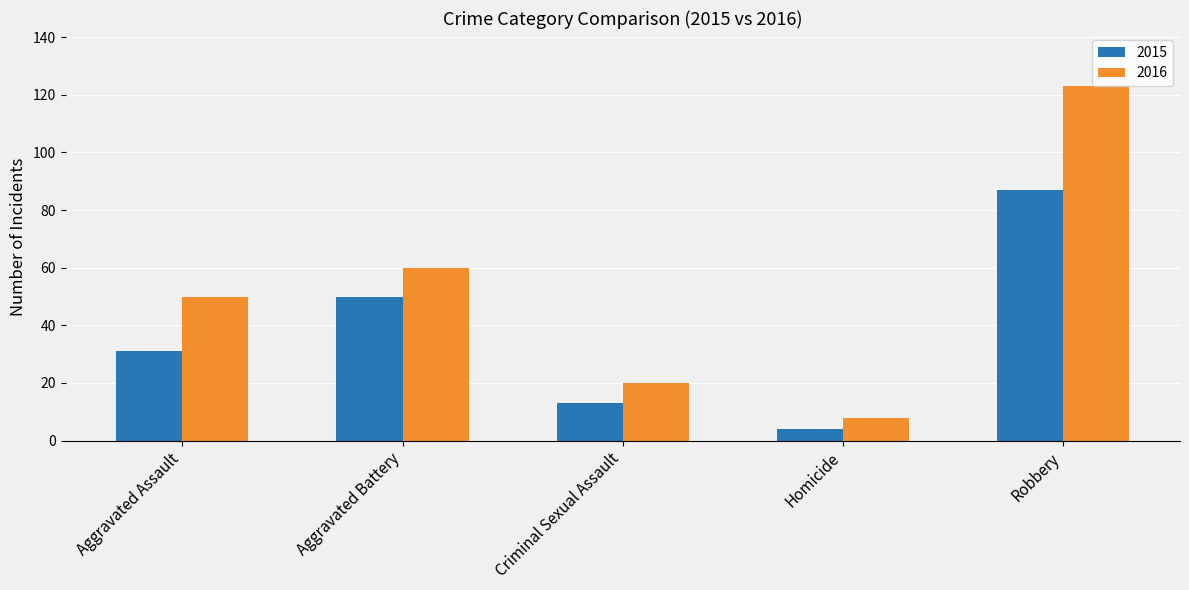

At how many categories does at least one series exceed 98?

1